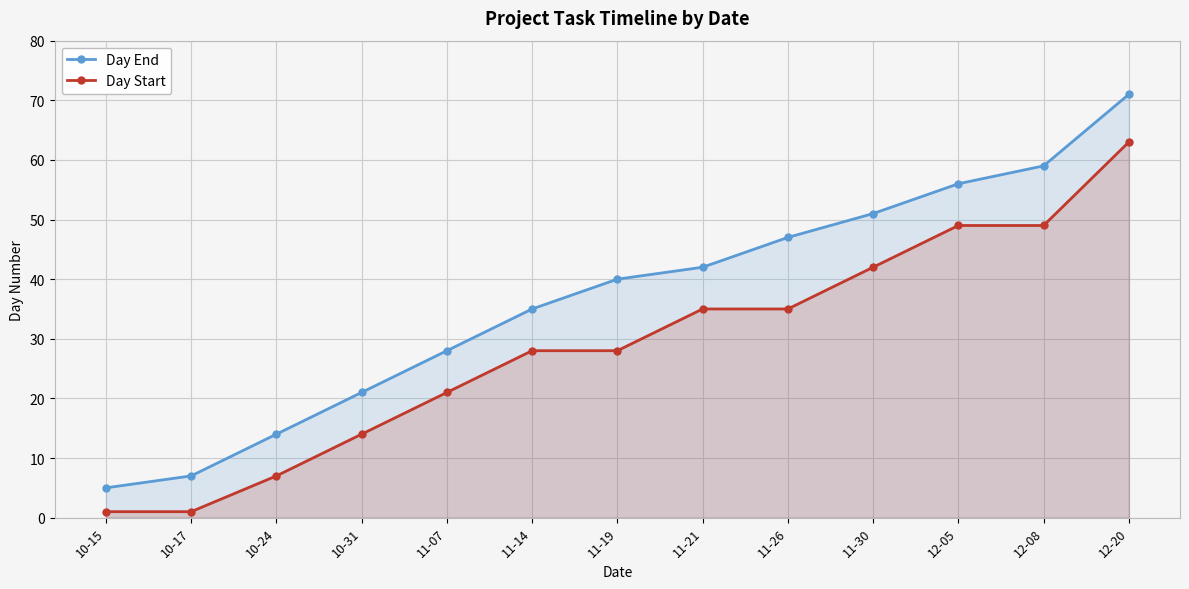

How many lines are shown in the chart?

2